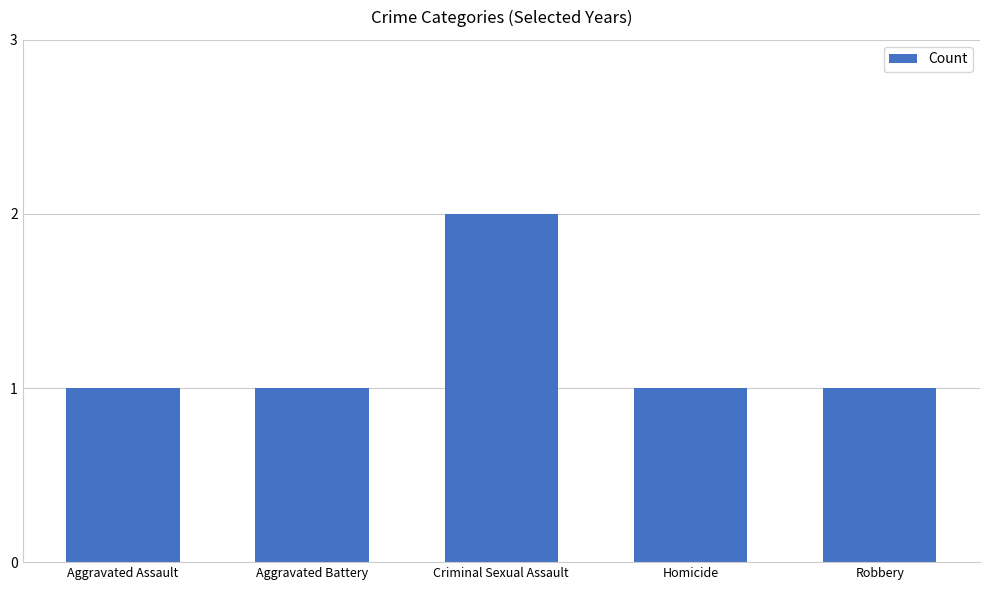

What is the sum of all values?

6